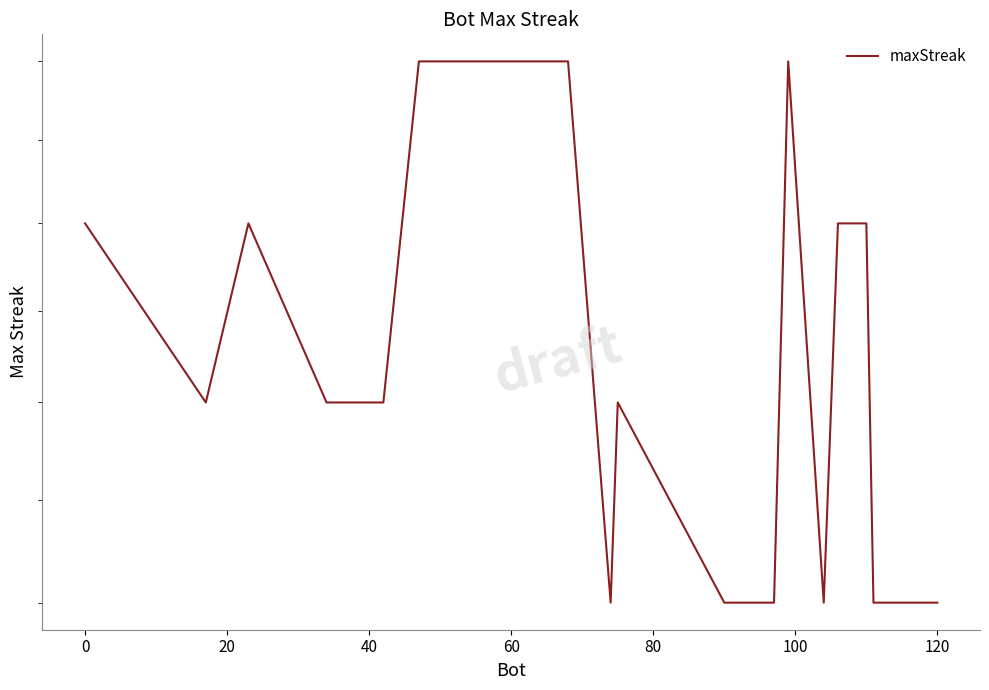

What is the difference between the maximum and minimum values?

6